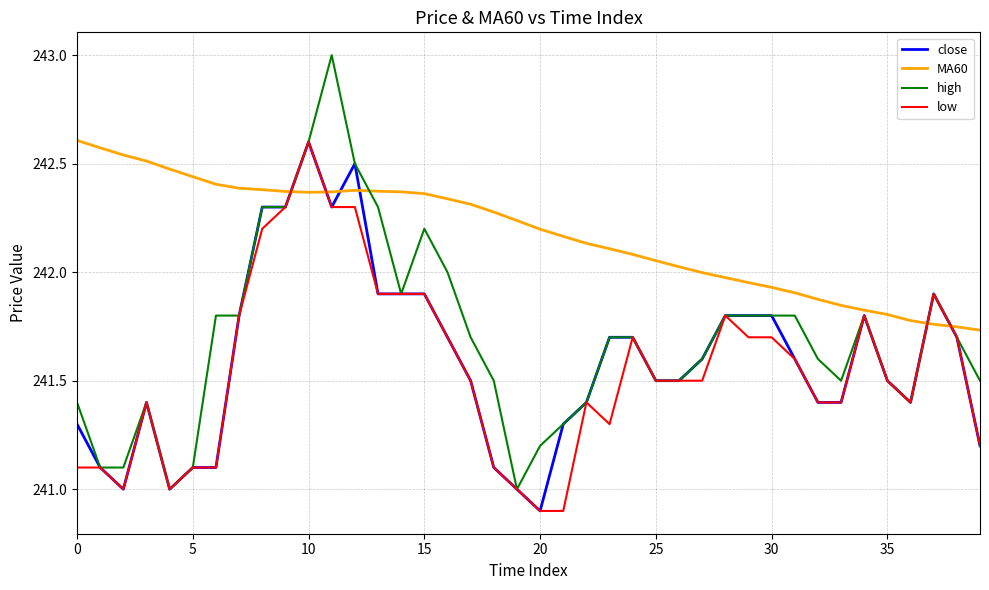

What is the smallest value displayed?

240.9